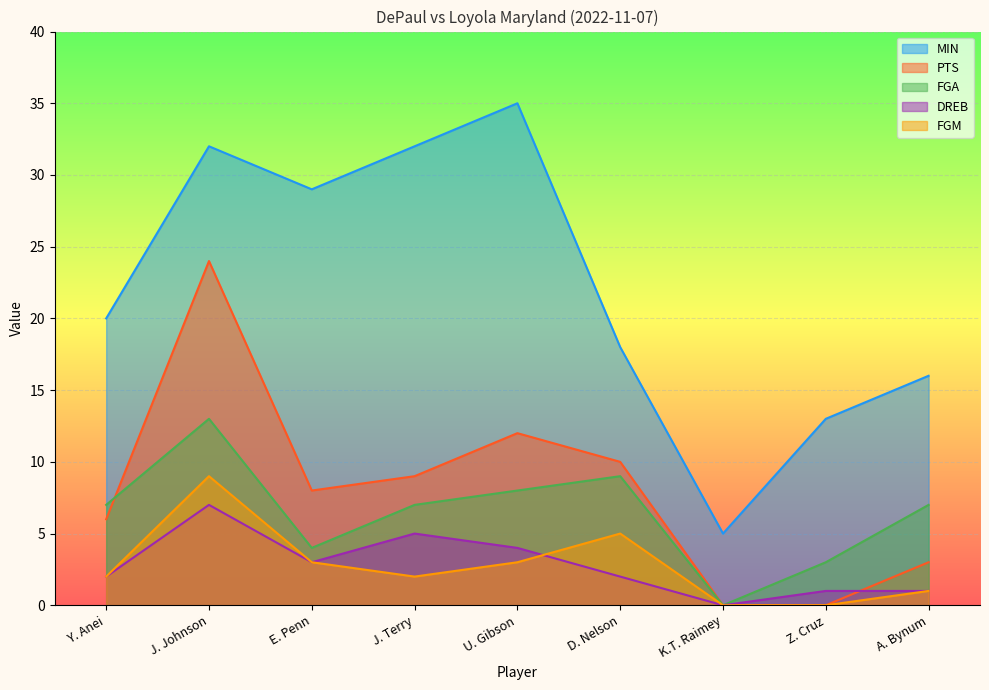

Reading right to left, what are all the values shown in this chart?

MIN: A. Bynum=16	Z. Cruz=13	K.T. Raimey=5	D. Nelson=18	U. Gibson=35	J. Terry=32	E. Penn=29	J. Johnson=32	Y. Anei=20
PTS: A. Bynum=3	Z. Cruz=0	K.T. Raimey=0	D. Nelson=10	U. Gibson=12	J. Terry=9	E. Penn=8	J. Johnson=24	Y. Anei=6
FGA: A. Bynum=7	Z. Cruz=3	K.T. Raimey=0	D. Nelson=9	U. Gibson=8	J. Terry=7	E. Penn=4	J. Johnson=13	Y. Anei=7
DREB: A. Bynum=1	Z. Cruz=1	K.T. Raimey=0	D. Nelson=2	U. Gibson=4	J. Terry=5	E. Penn=3	J. Johnson=7	Y. Anei=2
FGM: A. Bynum=1	Z. Cruz=0	K.T. Raimey=0	D. Nelson=5	U. Gibson=3	J. Terry=2	E. Penn=3	J. Johnson=9	Y. Anei=2